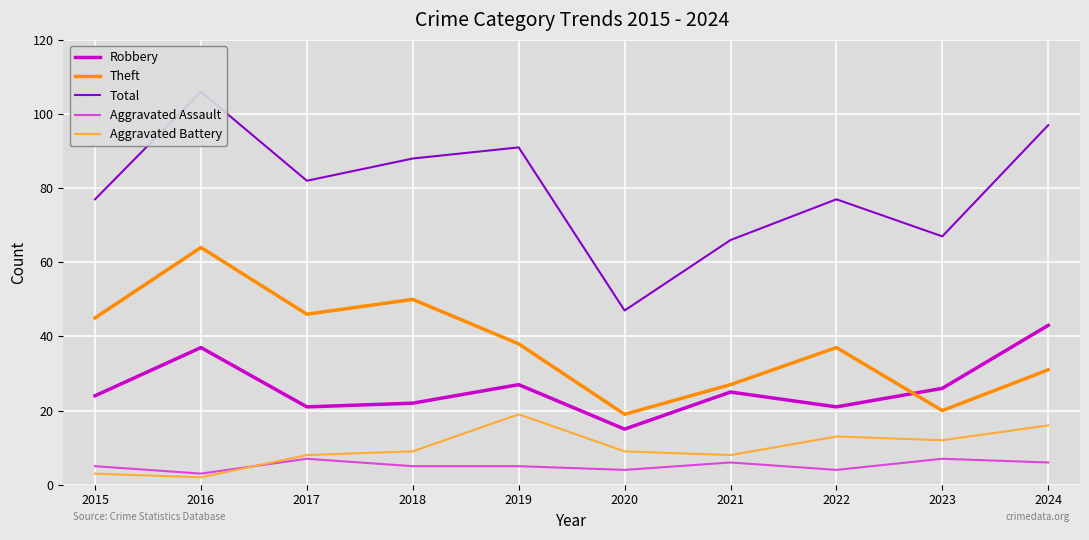

Is the value of Robbery at 2024 greater than the value of Total at 2015?

No